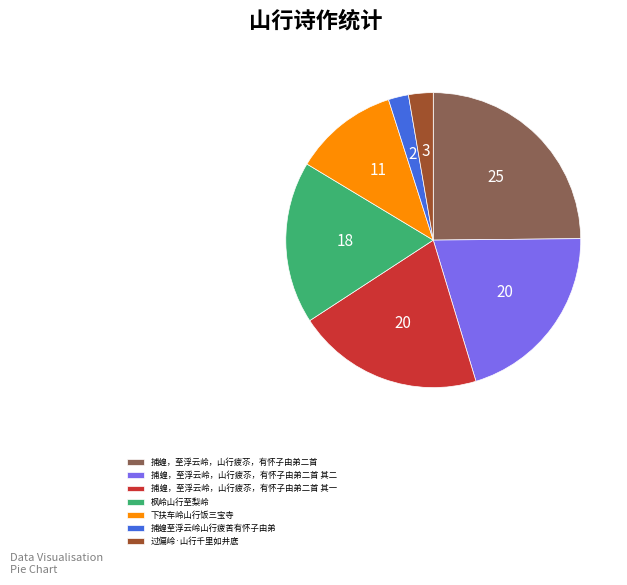

Is there a majority slice in this chart?

No